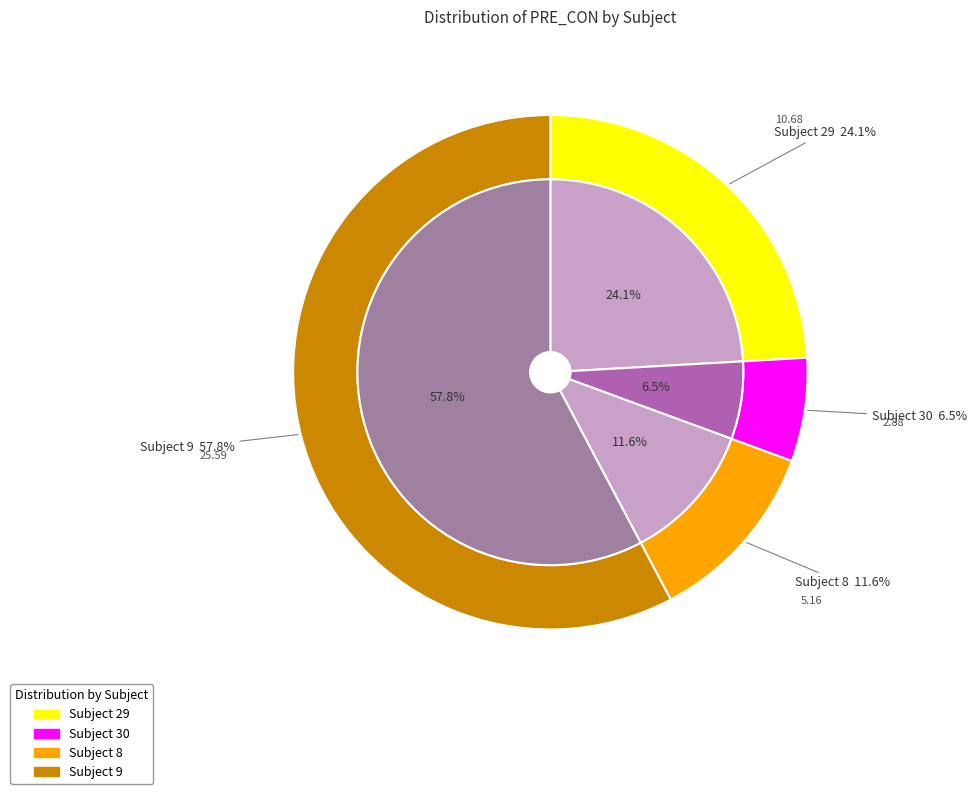

What percentage is the 29 slice, to the nearest percent?

24%